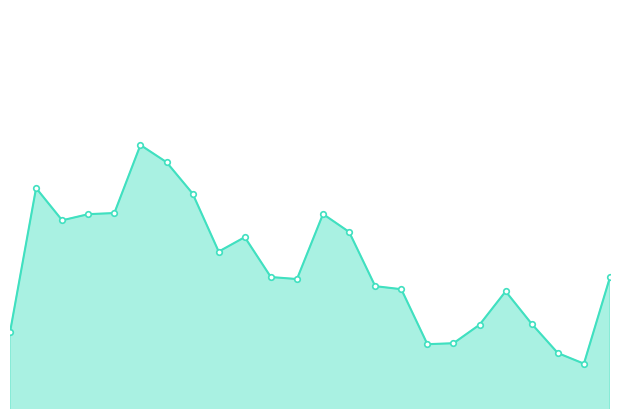

How many values exceed 16?

17